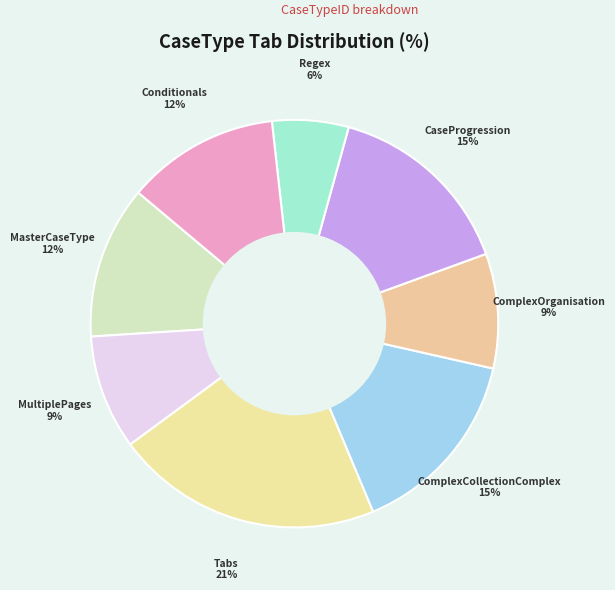

How many slices are in this pie chart?

8